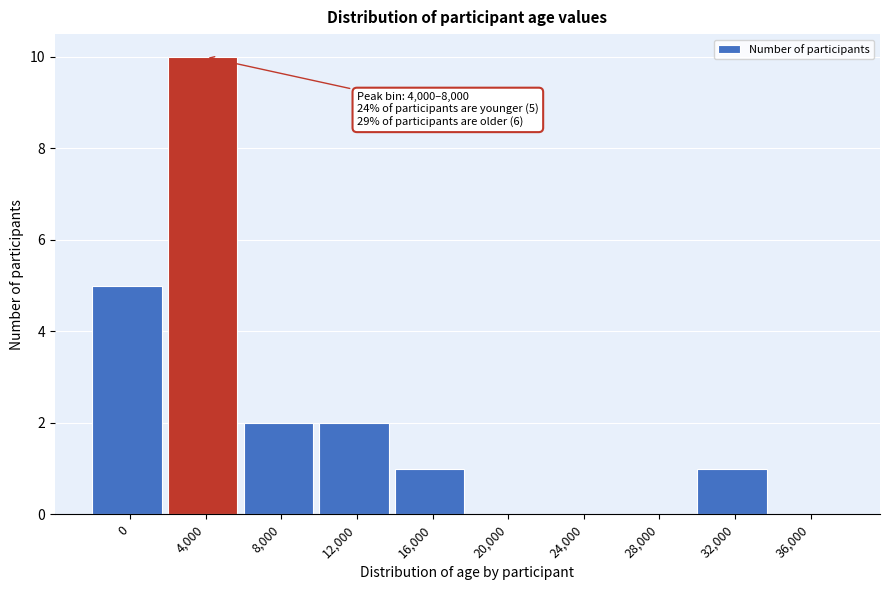

Reading right to left, extract all data points from this chart.

36,000=0	32,000=1	28,000=0	24,000=0	20,000=0	16,000=1	12,000=2	8,000=2	4,000=10	0=5